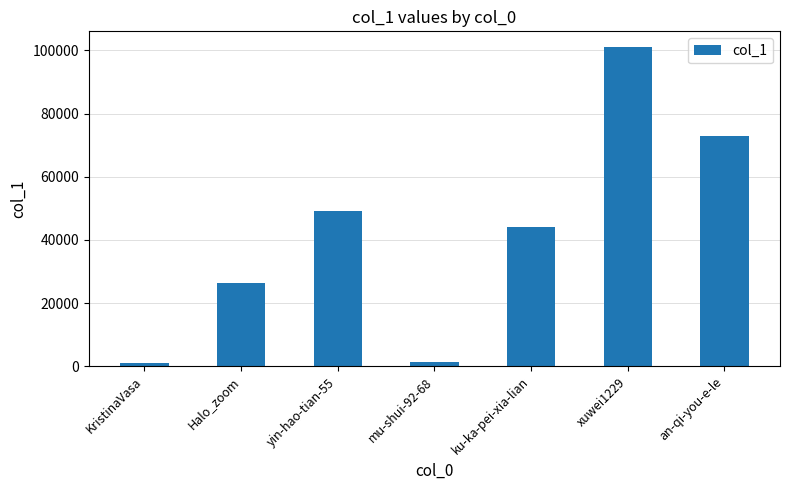

What is the smallest value displayed?

1045